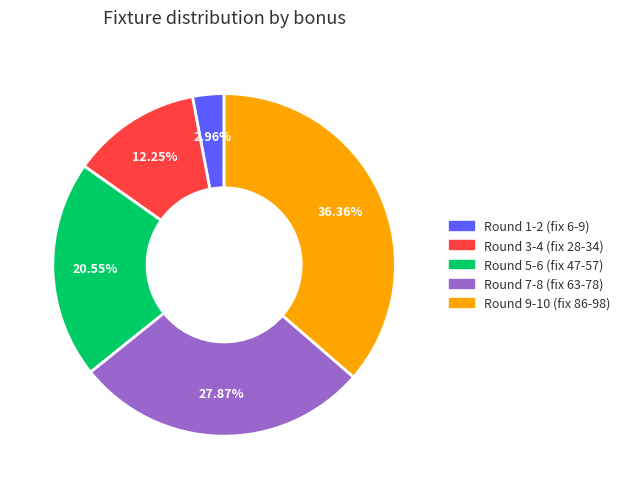

Is there a majority slice in this chart?

No